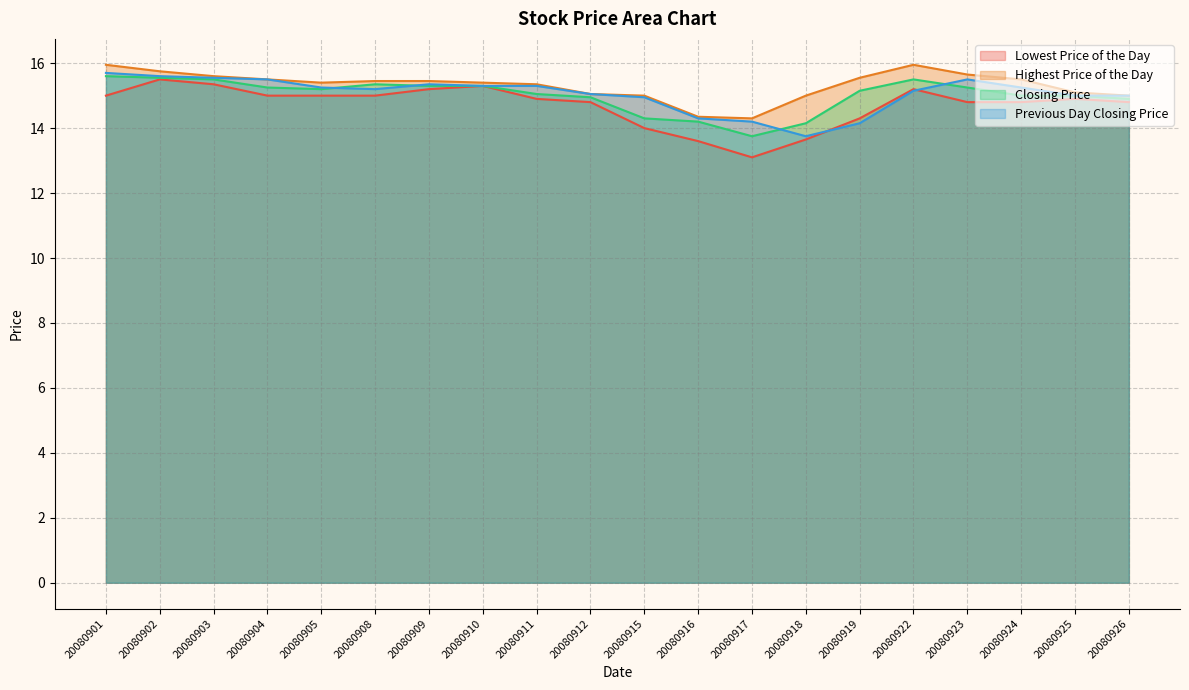

How many interior local valleys does the Previous Day Closing Price series have?

2